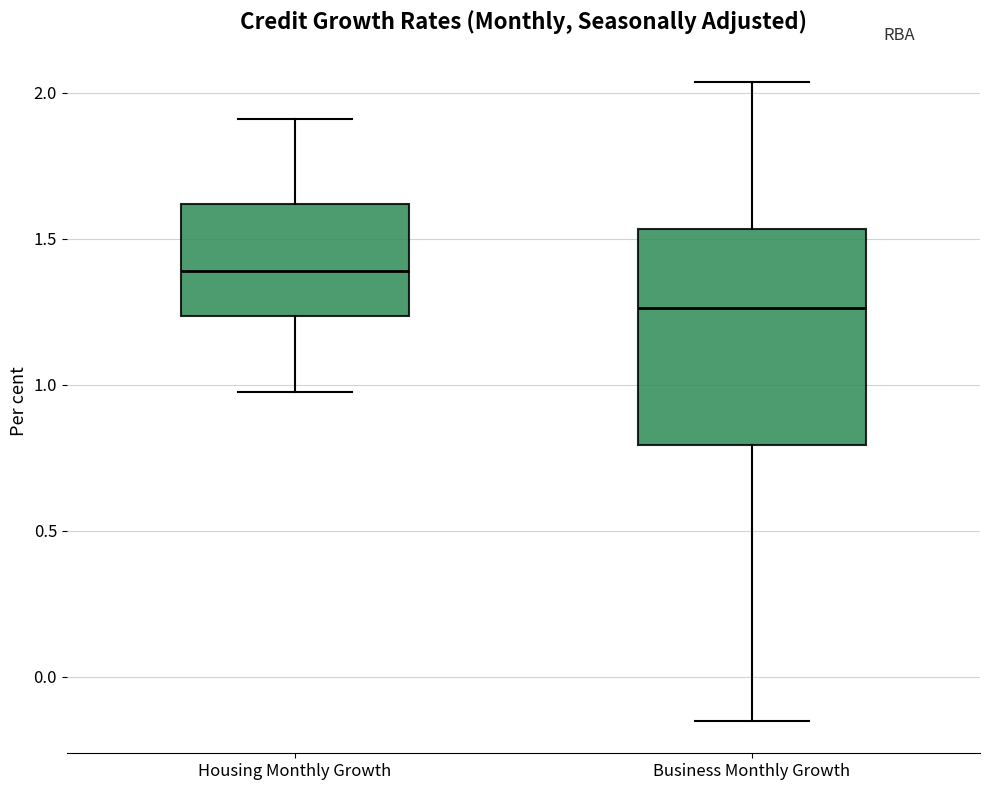

Where is the upper edge of the box for Business Monthly Growth on the y-axis? The values are not printed on the chart, so give them approximately, as read against the axis.

1.55